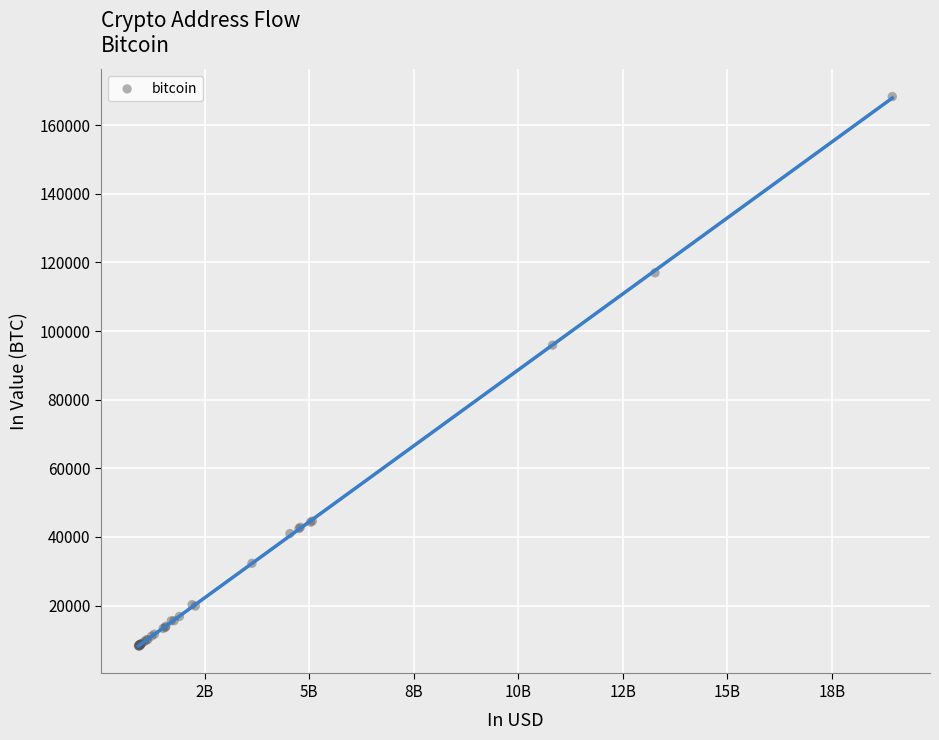

What Y value in the scatter plot is closest to 88275?

95889.7